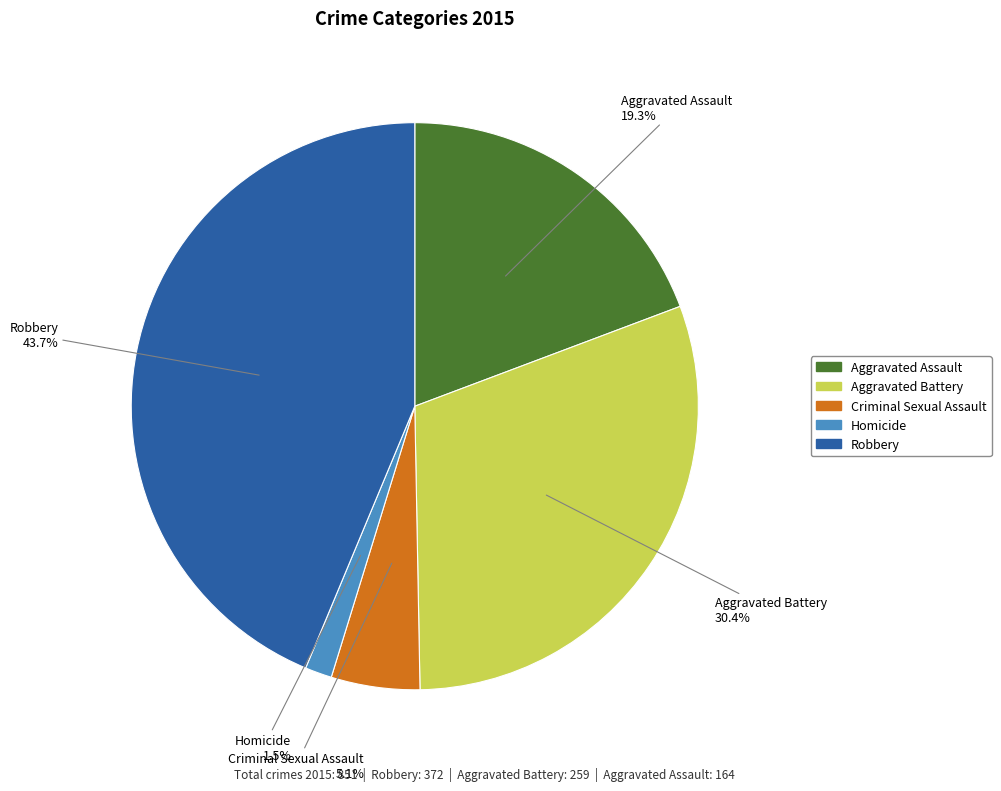

Rank the categories by value from highest to lowest.

Robbery, Aggravated Battery, Aggravated Assault, Criminal Sexual Assault, Homicide